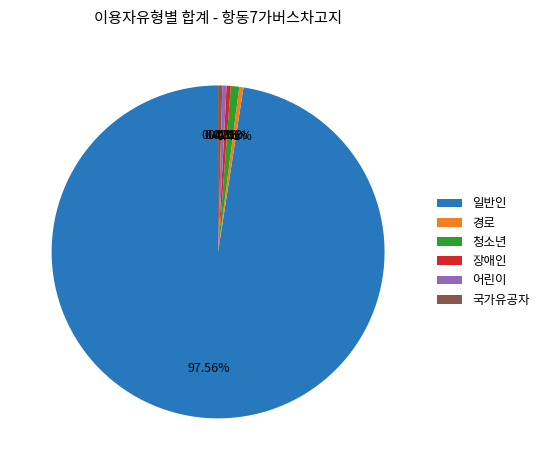

Is it true that 어린이 is 9% of the pie?

False